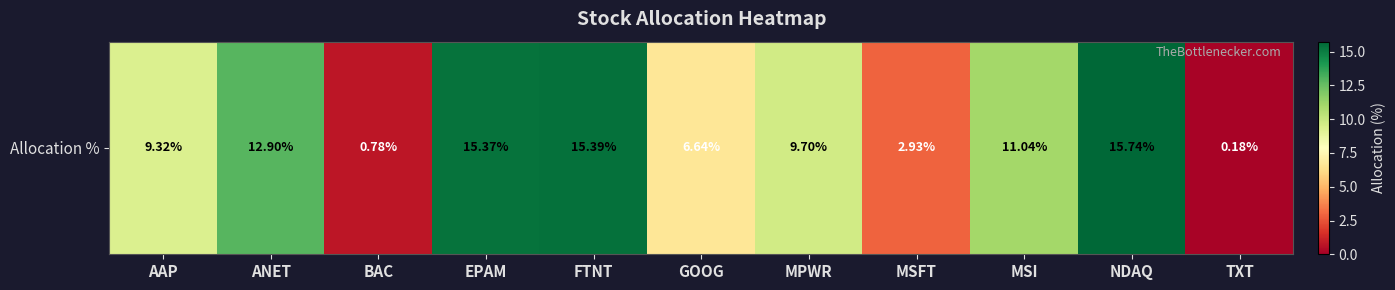

Rank the categories by value from lowest to highest.

TXT, BAC, MSFT, GOOG, AAP, MPWR, MSI, ANET, EPAM, FTNT, NDAQ